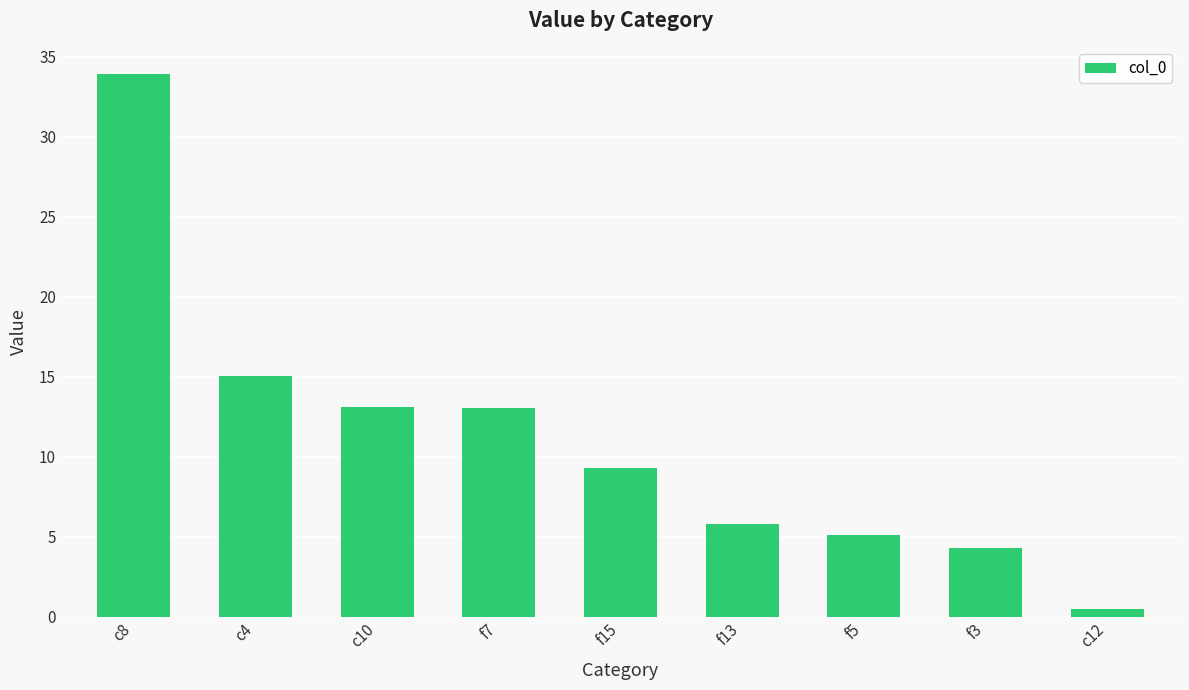

What is the smallest value displayed?

0.5